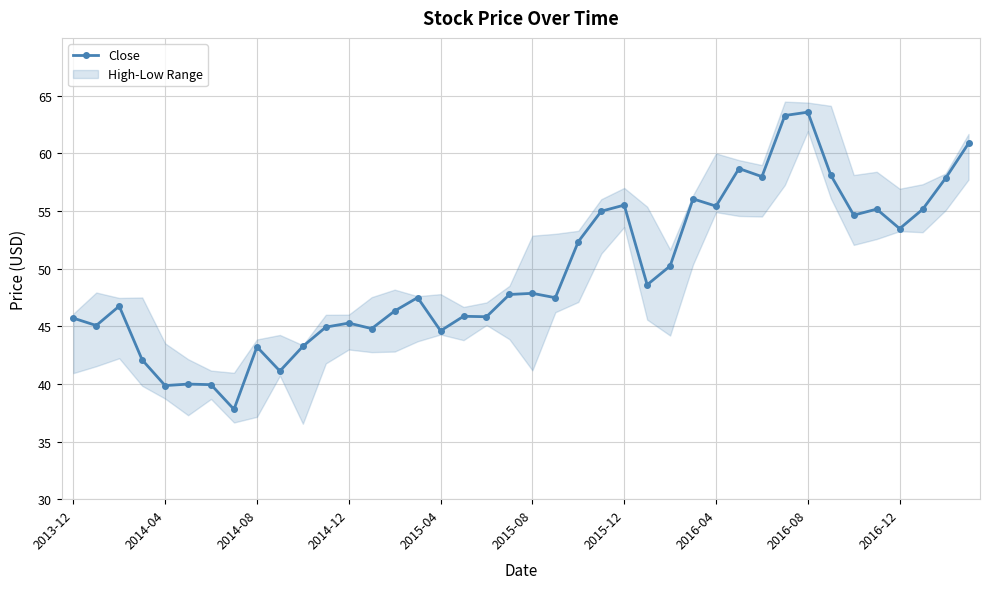

Does the chart have visible grid lines?

Yes